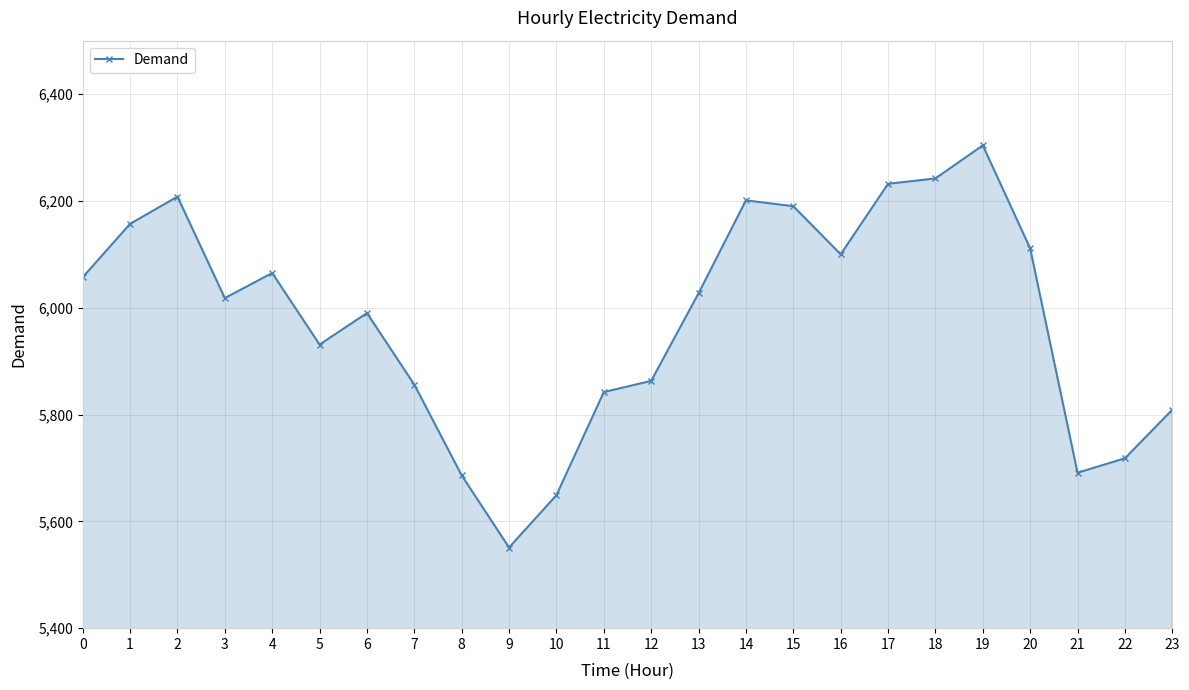

How many lines are shown in the chart?

1